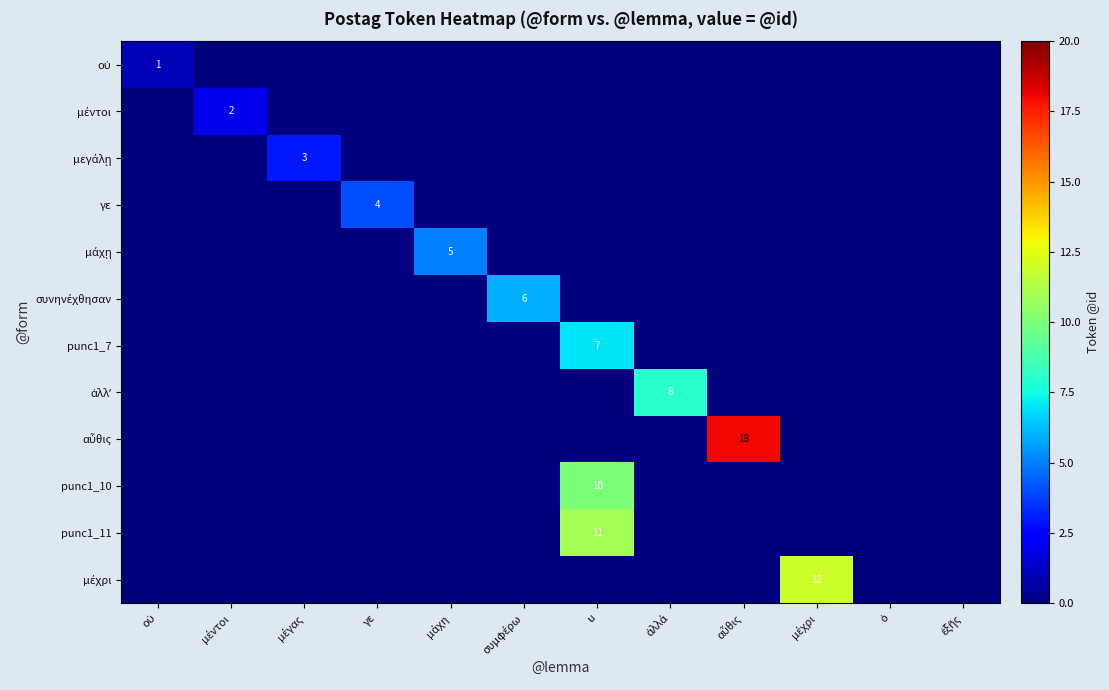

Which series changed the most between αὖθις and ὁ?

αὖθις